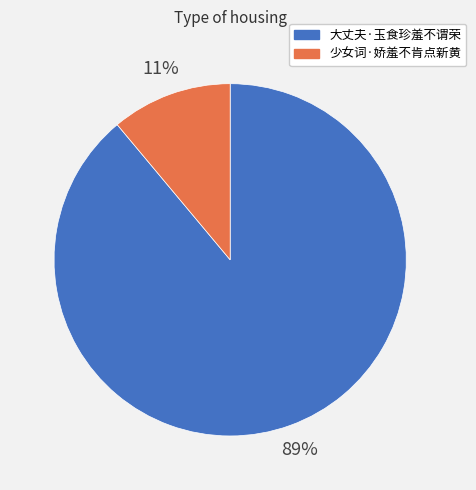

How many segments does this pie chart have?

2